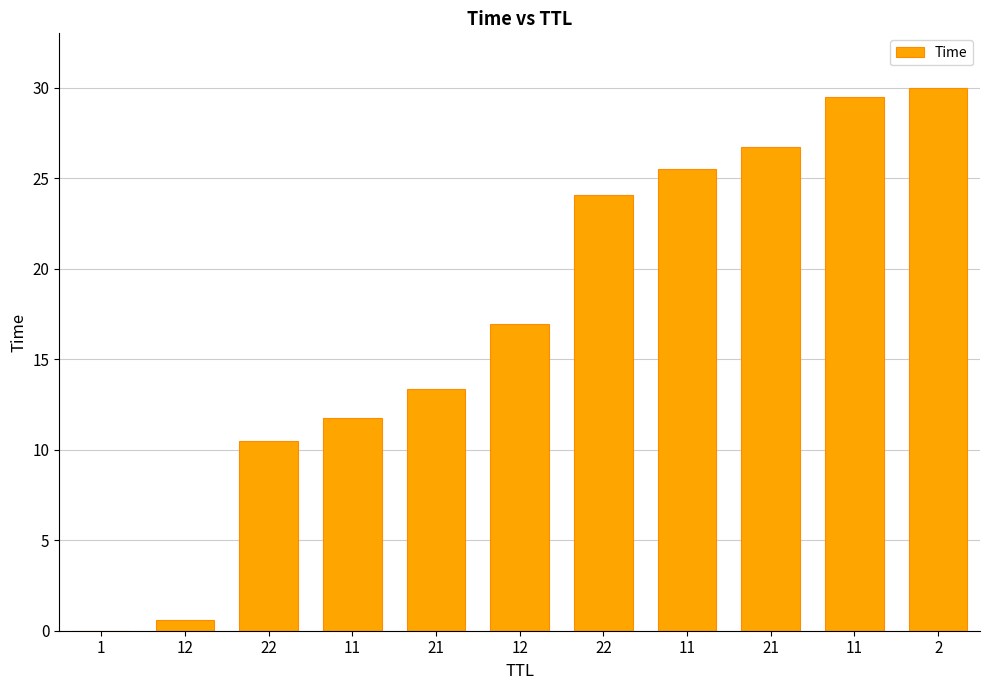

How many data points does each series have?

11